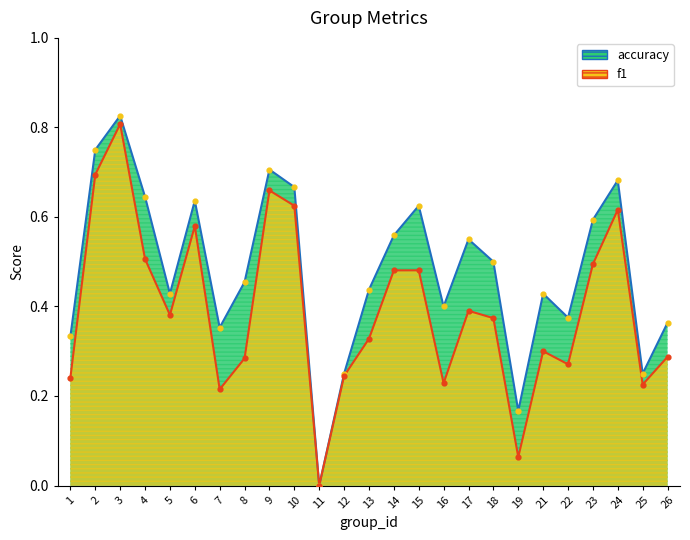

What is the total value across all series at 24?

1.3